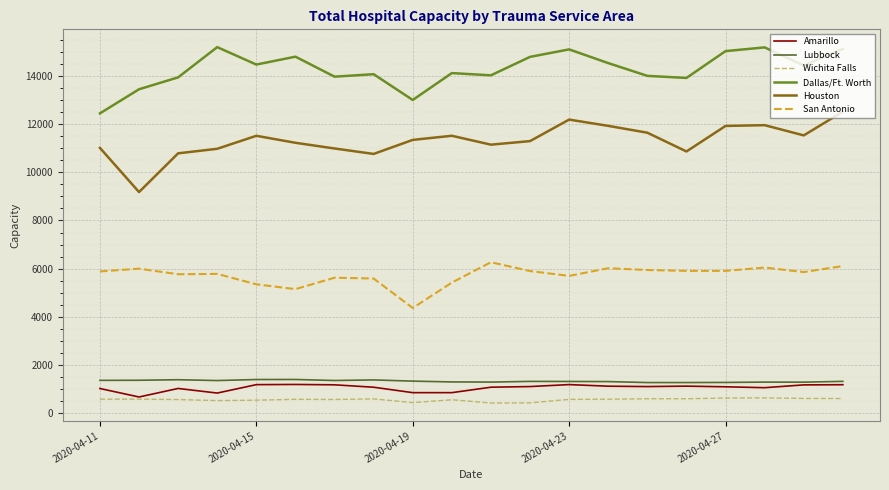

What is the smallest value displayed?

428